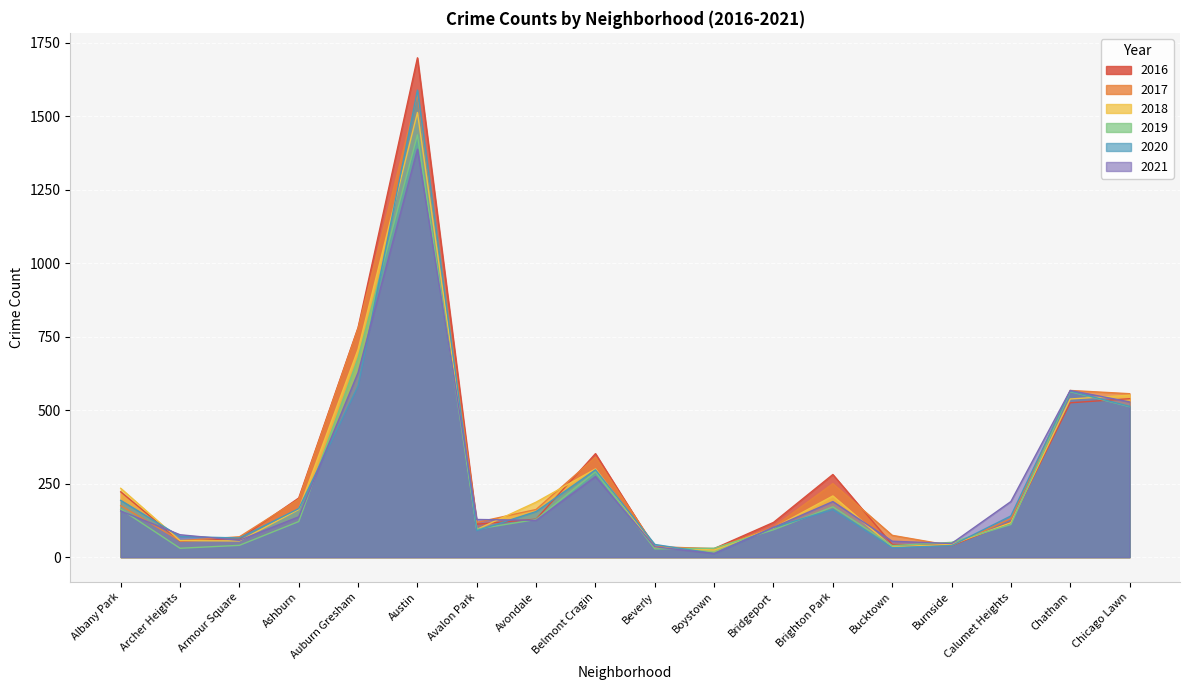

What is the minimum value shown in the chart?

12